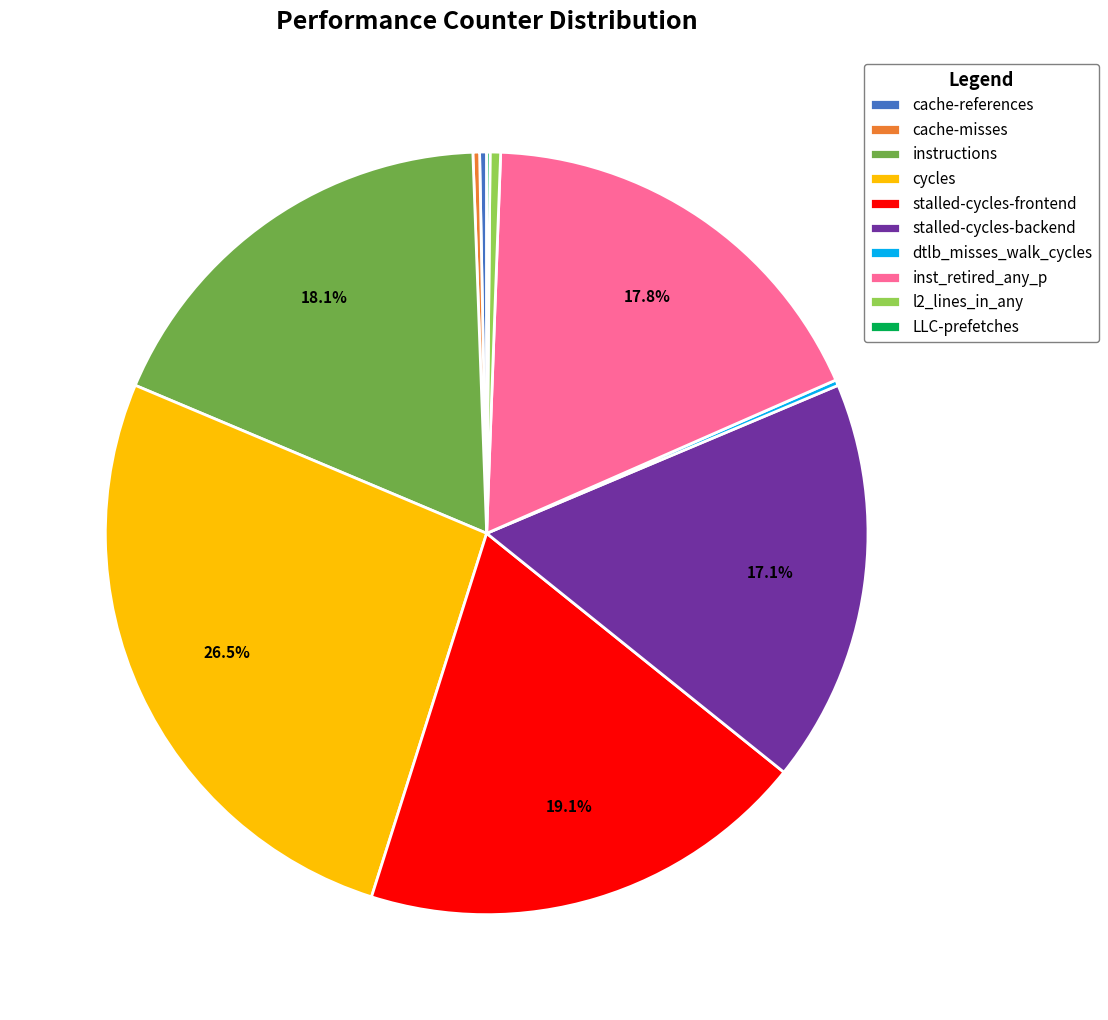

Which category has the biggest portion of the pie?

cycles